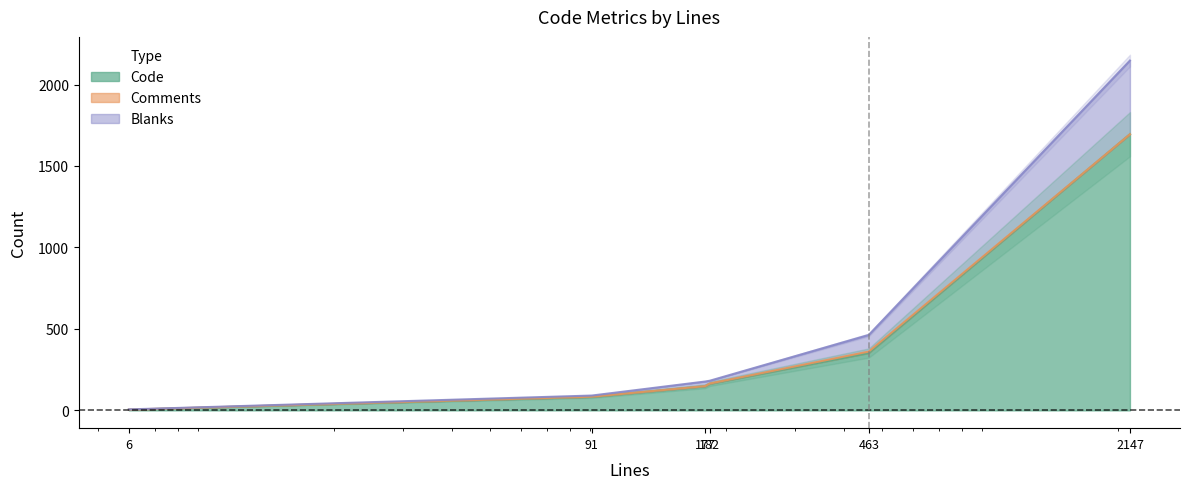

True or false: Code and Blanks cross at least once.

False